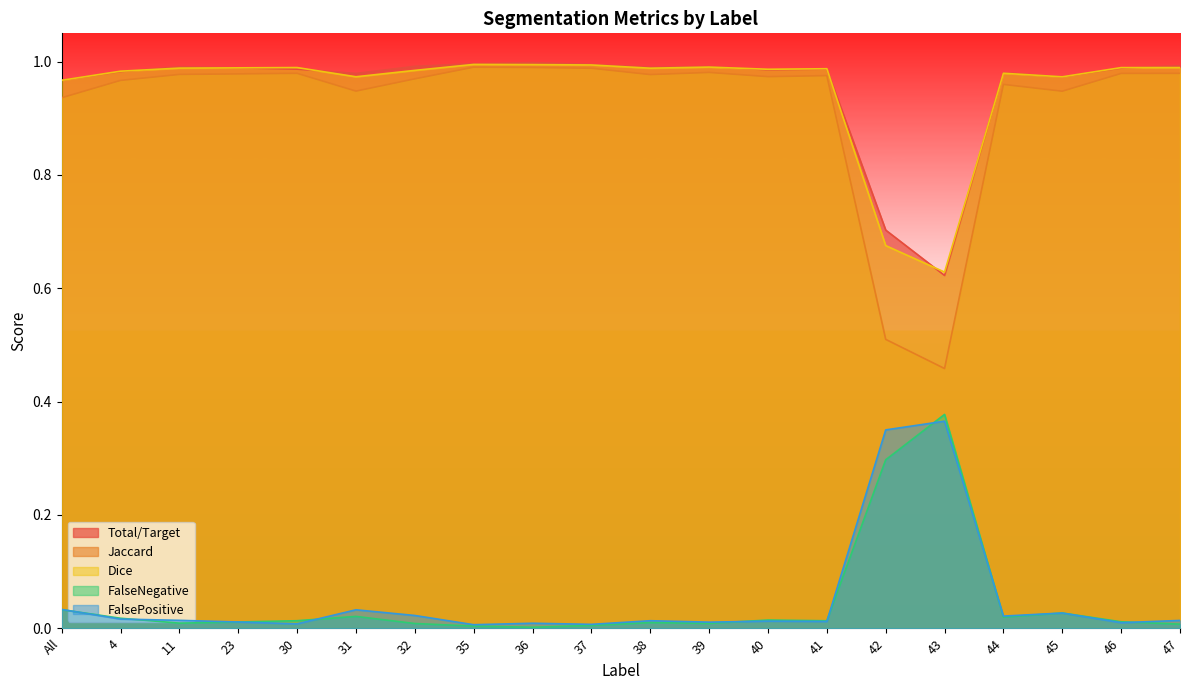

True or false: FalsePositive and Total/Target cross at least once.

False